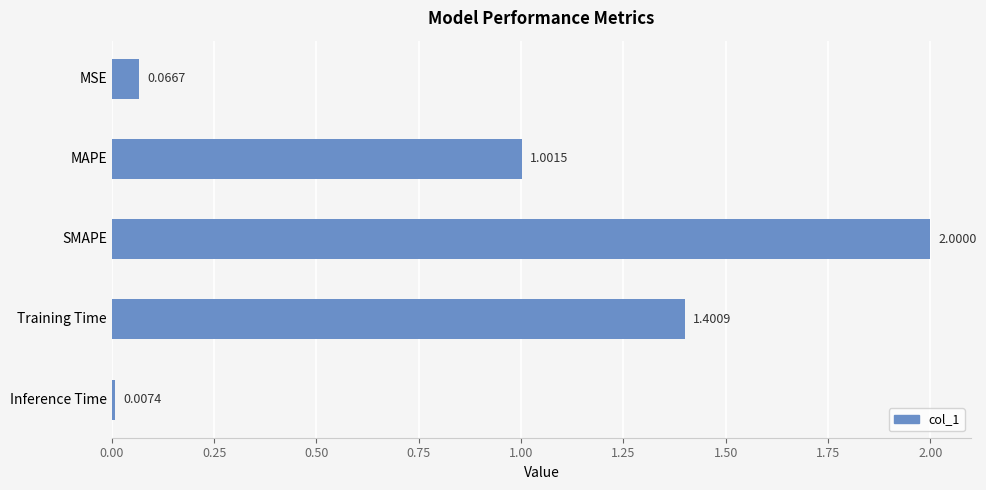

Count the number of categories in the chart.

5